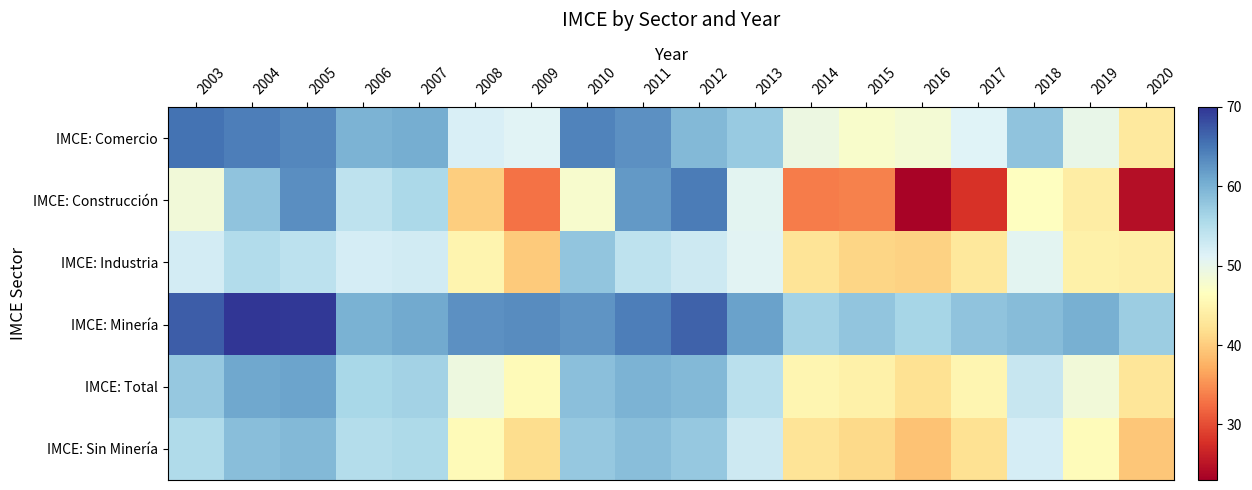

Reading left to right, transcribe all the data shown in this chart.

IMCE: Comercio: 2003=65.3	2004=64.5	2005=63.6	2006=59.8	2007=60.4	2008=51.7	2009=51.0	2010=64.0	2011=63.0	2012=59.3	2013=57.4	2014=49.3	2015=47.5	2016=48.3	2017=51.1	2018=58.1	2019=50.0	2020=43.3
IMCE: Construcción: 2003=48.6	2004=58.2	2005=63.1	2006=54.1	2007=55.8	2008=40.1	2009=32.8	2010=47.7	2011=62.2	2012=64.6	2013=50.6	2014=33.5	2015=33.9	2016=23.4	2017=27.9	2018=46.7	2019=43.9	2020=24.5
IMCE: Industria: 2003=52.2	2004=55.3	2005=54.4	2006=52.2	2007=52.4	2008=44.9	2009=39.8	2010=58.0	2011=54.2	2012=52.8	2013=50.7	2014=42.5	2015=40.8	2016=40.5	2017=43.1	2018=50.6	2019=44.4	2020=44.0
IMCE: Minería: 2003=66.9	2004=69.9	2005=69.7	2006=59.9	2007=60.7	2008=62.9	2009=63.3	2010=62.5	2011=64.5	2012=66.6	2013=61.5	2014=56.5	2015=58.0	2016=56.1	2017=58.2	2018=59.0	2019=60.2	2020=57.1
IMCE: Total: 2003=57.6	2004=60.9	2005=61.2	2006=55.9	2007=56.6	2008=49.1	2009=45.8	2010=58.5	2011=59.8	2012=59.2	2013=54.5	2014=45.2	2015=44.5	2016=42.2	2017=45.2	2018=53.3	2019=48.7	2020=42.7
IMCE: Sin Minería: 2003=55.5	2004=58.8	2005=59.2	2006=55.0	2007=55.6	2008=45.9	2009=41.7	2010=57.5	2011=58.7	2012=57.5	2013=52.8	2014=42.5	2015=41.3	2016=39.0	2017=42.1	2018=52.0	2019=46.0	2020=39.4